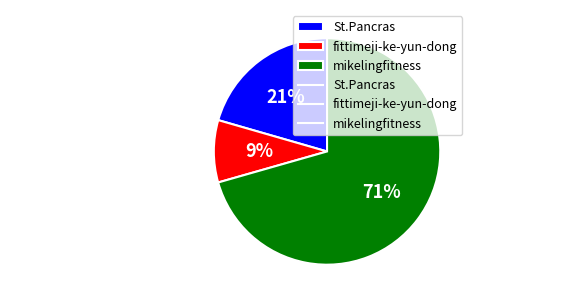

To the nearest percent, what is the difference between the St.Pancras and fittimeji-ke-yun-dong slice percentages?

12%